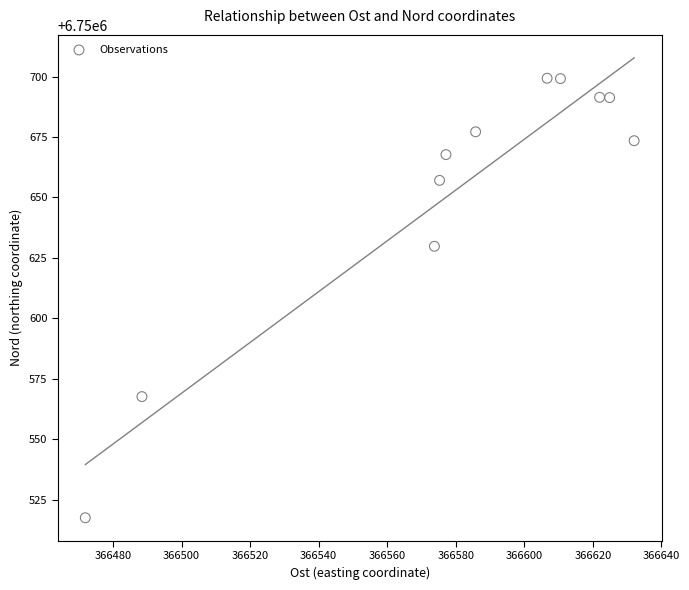

What Y value in the scatter plot is closest to 6750608?

6750629.8